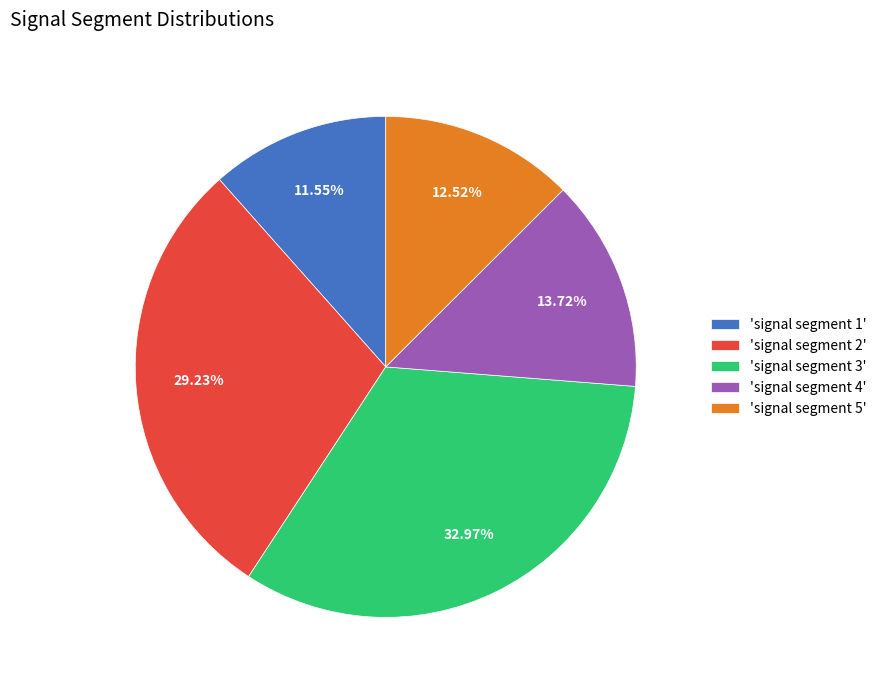

How many segments does this pie chart have?

5